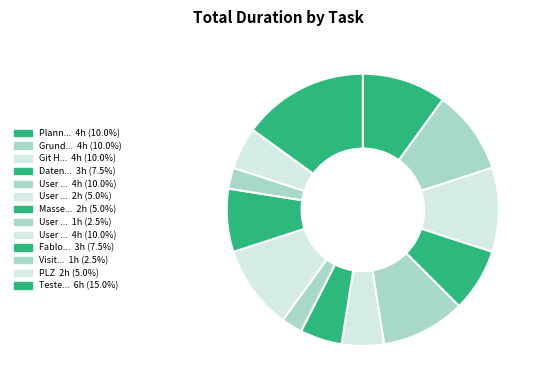

Is there any slice that represents more than half of the pie?

No